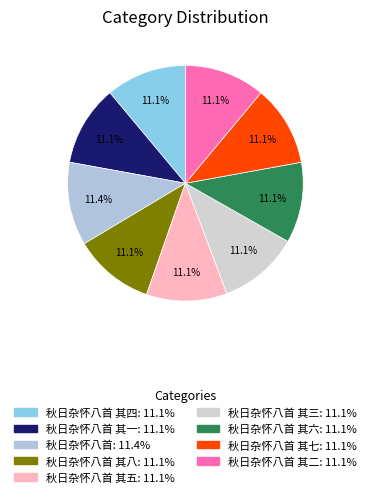

How many slices are in this pie chart?

9